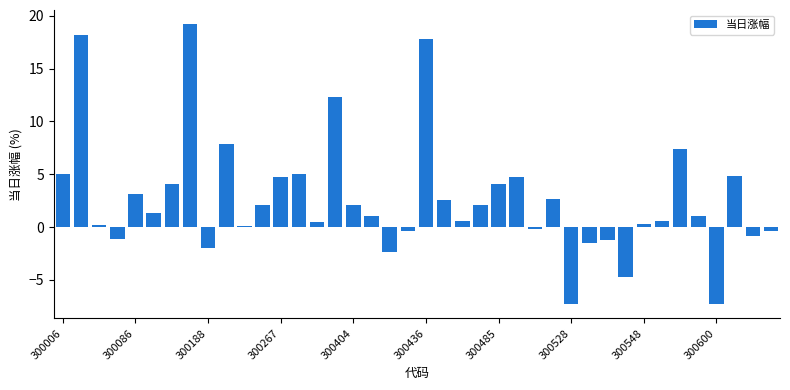

What is the sum of all values?

106.4